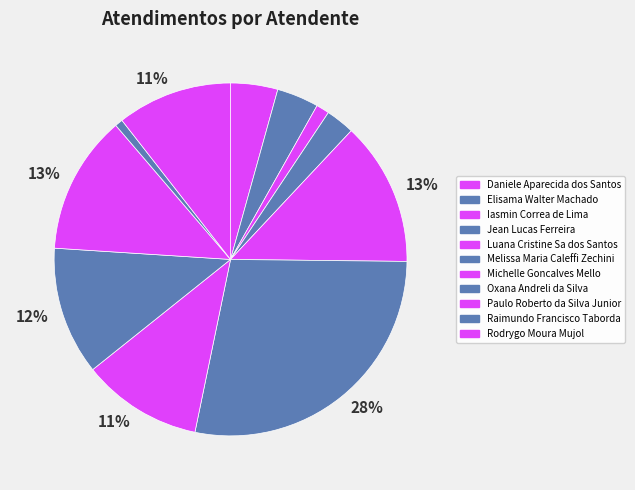

What is the smallest slice in the pie chart?

Raimundo Francisco Taborda